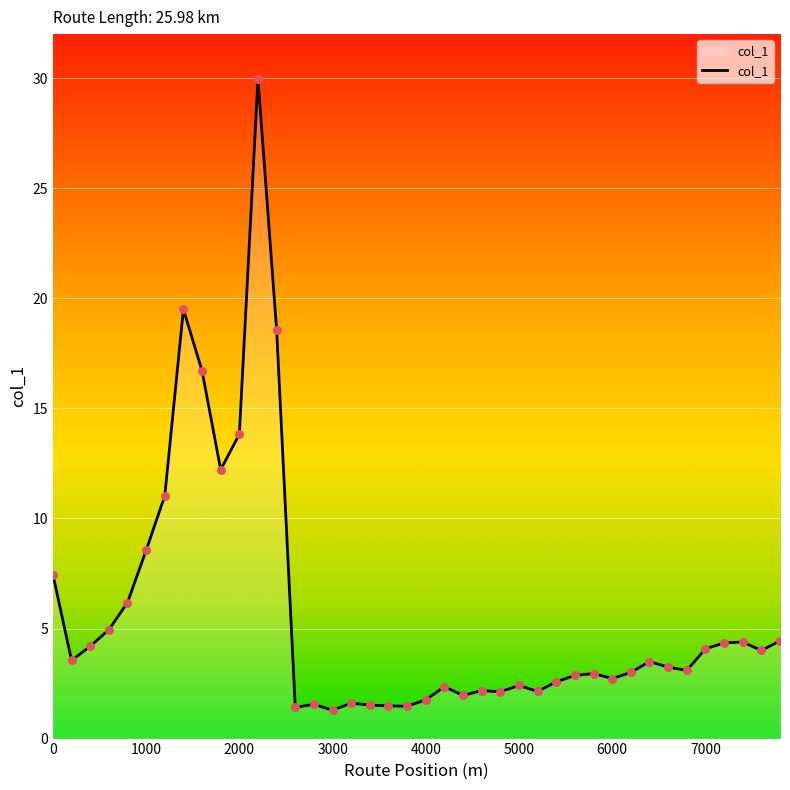

What is the maximum value shown in the chart?

30.0